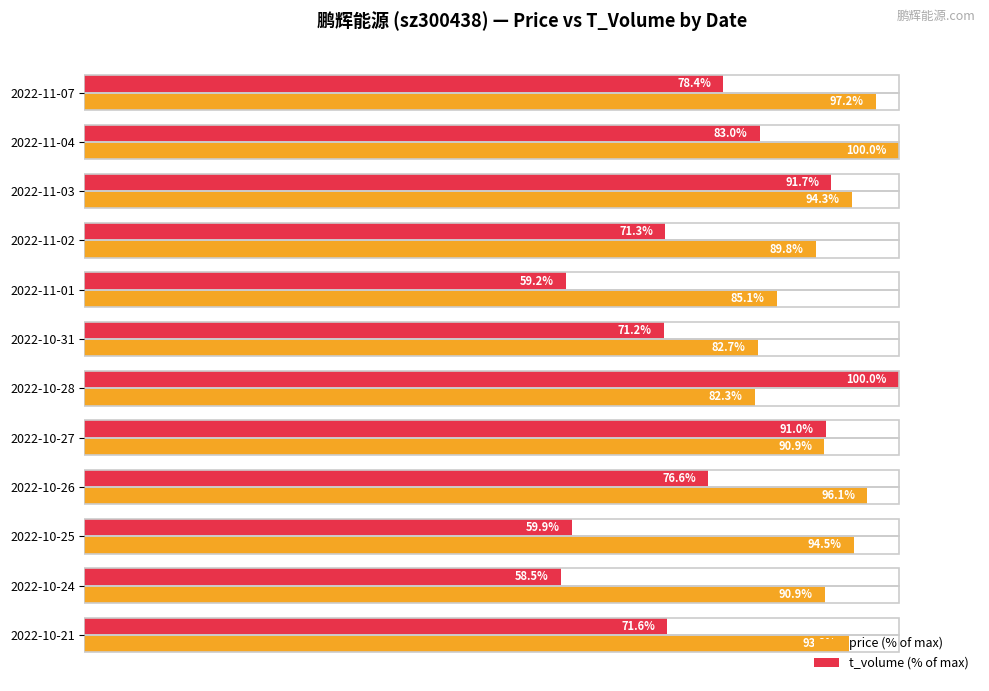

What is the minimum value shown in the chart?

58.5